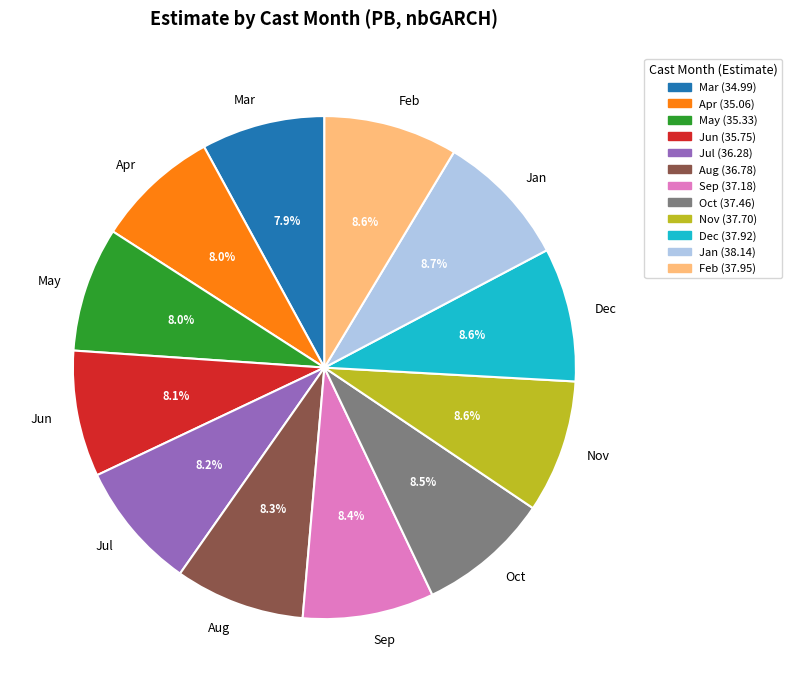

Does any single category account for the majority?

No